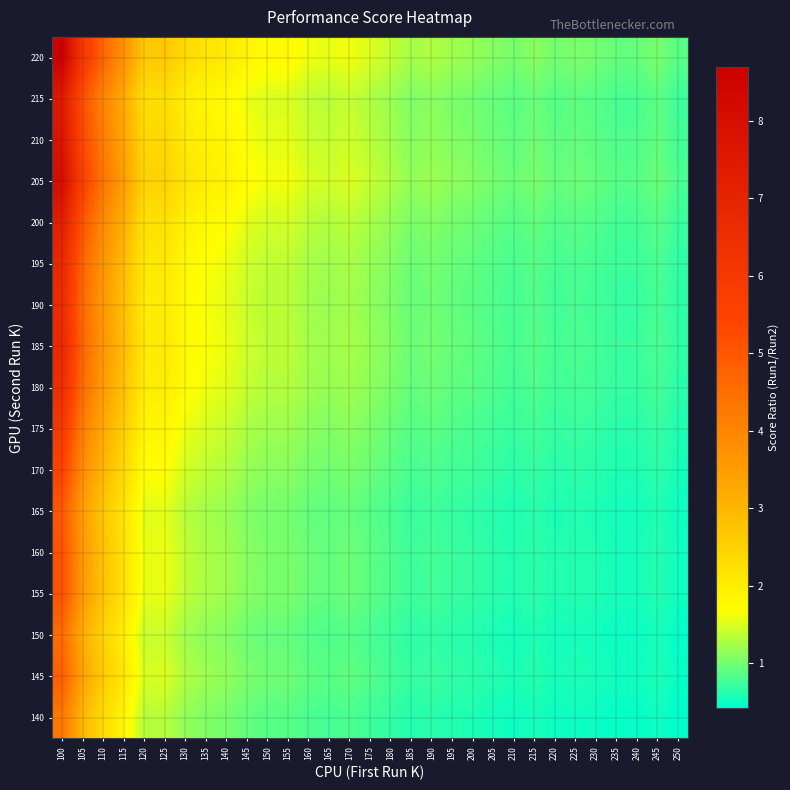

Count the number of categories in the chart.

31